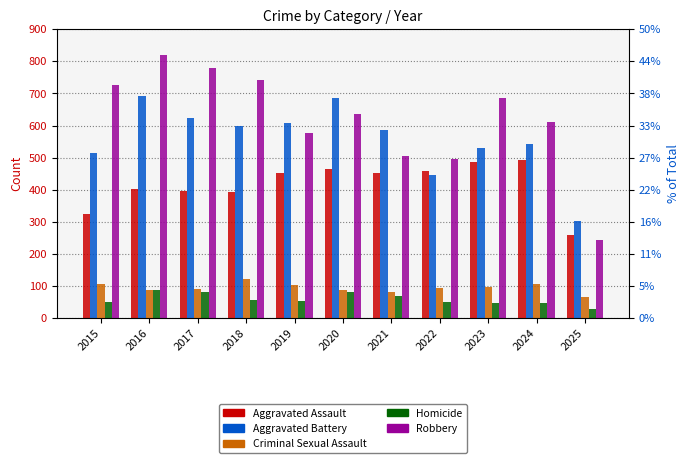

Is it true that Homicide equals 81 at 2020?

True